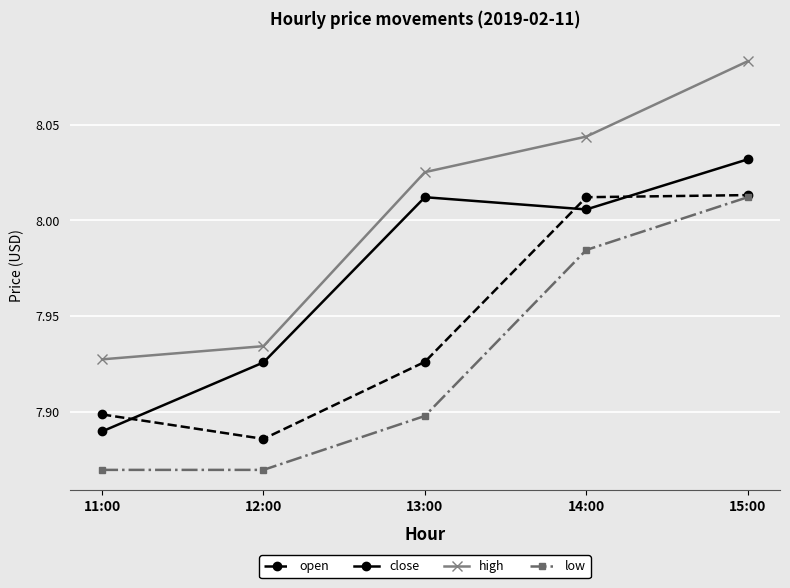

True or false: high and close cross at least once.

False